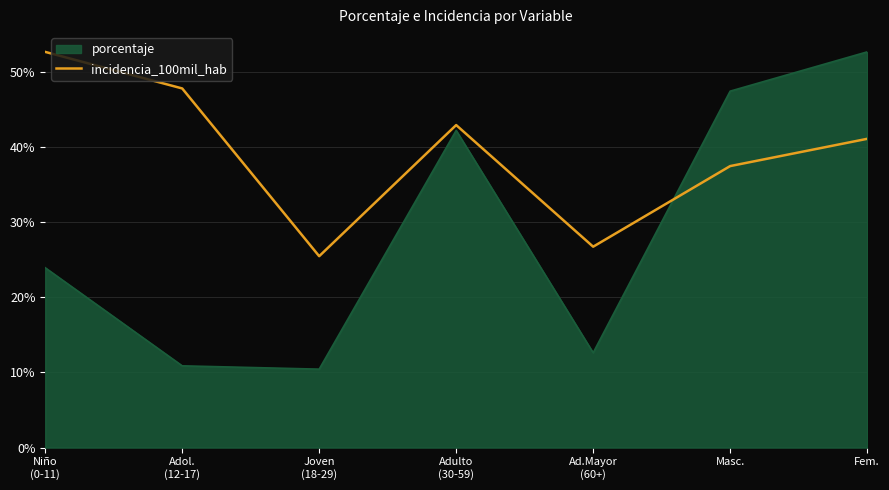

The porcentaje series shows 25.8 at Fem.. True or false?

False